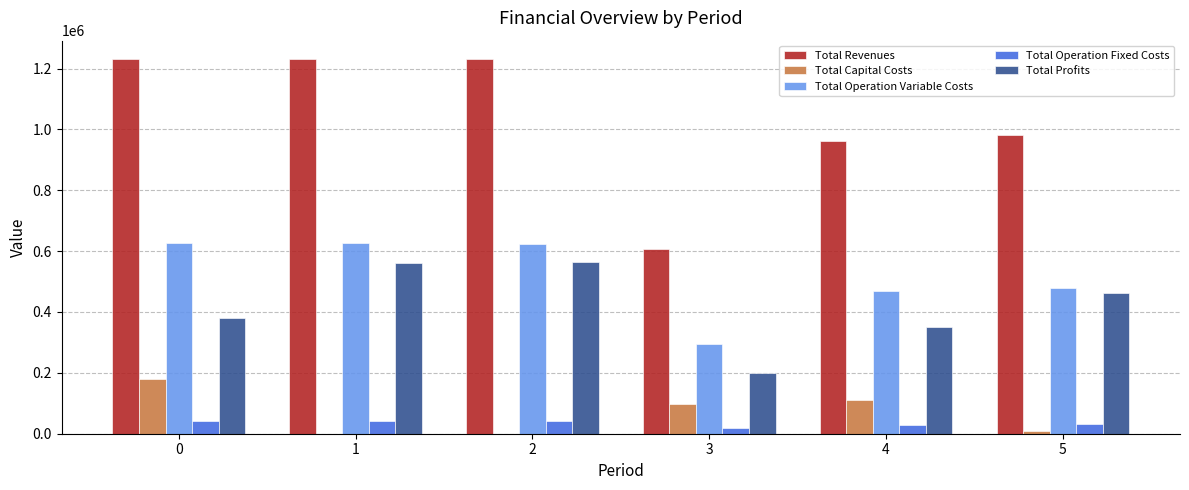

What is the spread (max minus min) of values at 5?

972293.3